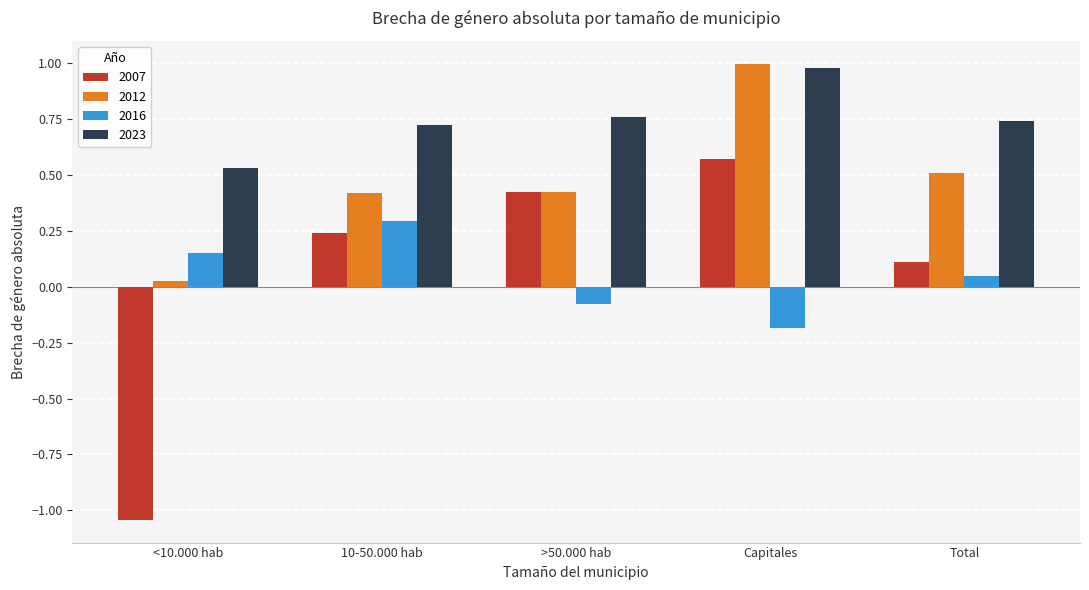

Which category has the lowest value across all series?

<10.000 hab